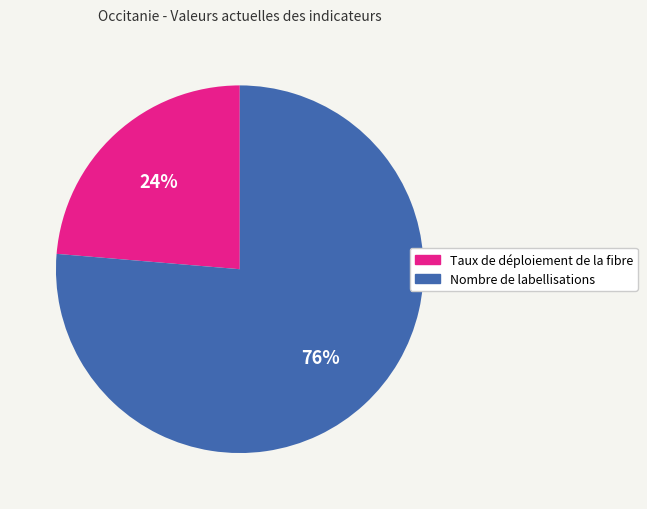

Do Nombre de labellisations and Taux de déploiement de la fibre together represent more than half of the pie?

Yes